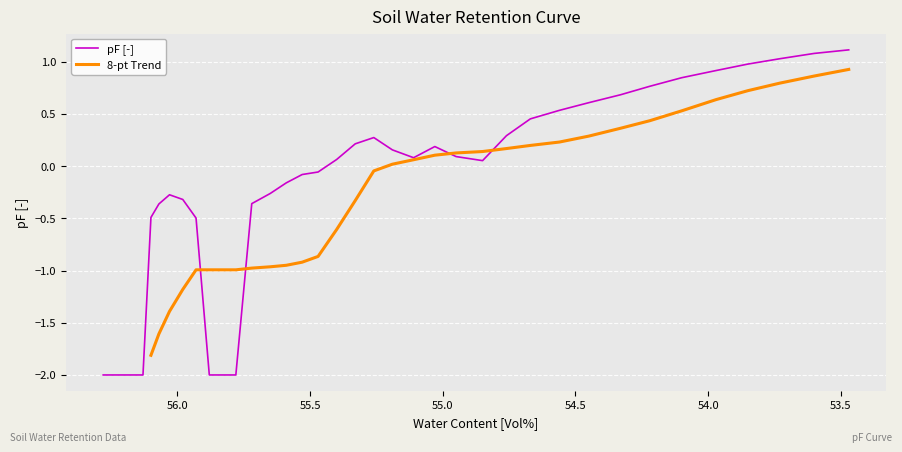

At which category does the data reach its first local valley?

55.11